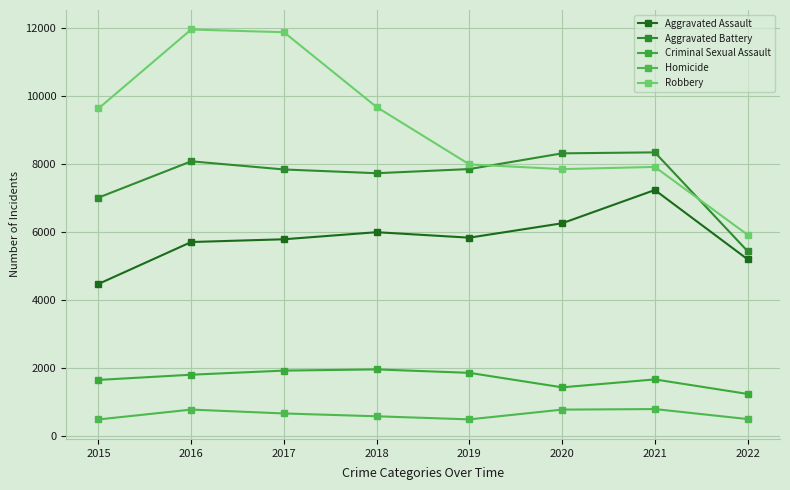

At which category does the chart reach its minimum across all series?

2015